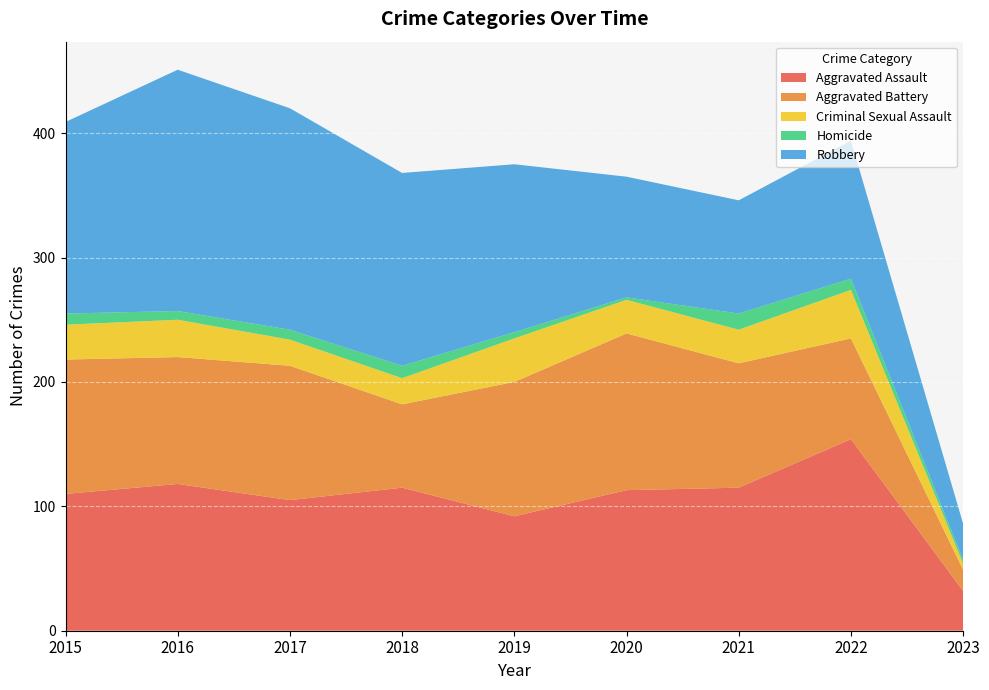

Reading left to right, what are all the values shown in this chart?

Aggravated Assault: 2015=110	2016=118	2017=105	2018=115	2019=92	2020=113	2021=115	2022=154	2023=32
Aggravated Battery: 2015=108	2016=102	2017=108	2018=67	2019=108	2020=126	2021=100	2022=81	2023=17
Criminal Sexual Assault: 2015=28	2016=30	2017=21	2018=21	2019=35	2020=27	2021=27	2022=39	2023=5
Homicide: 2015=9	2016=7	2017=8	2018=10	2019=5	2020=2	2021=13	2022=9	2023=3
Robbery: 2015=154	2016=194	2017=178	2018=155	2019=135	2020=97	2021=91	2022=111	2023=29